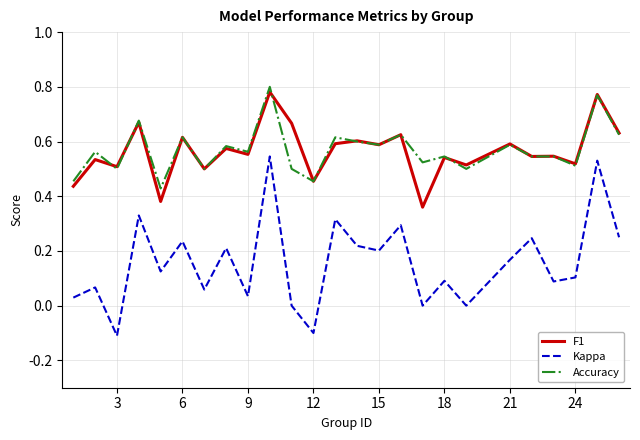

Which series has the largest range (max minus min)?

Kappa